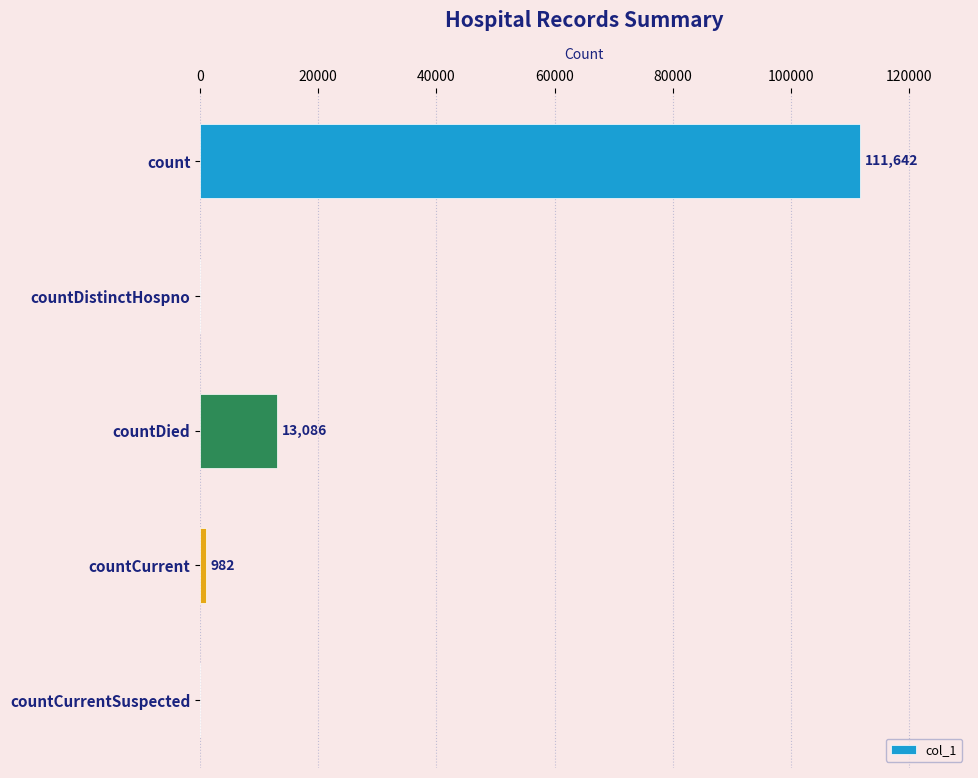

Where is the data nearest to the value 55821?

countDied